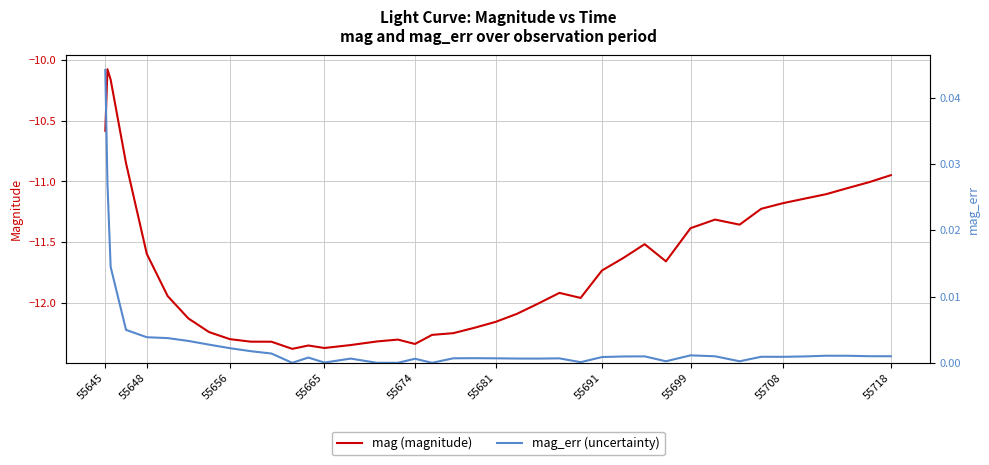

Is it true that mag (magnitude) equals -6.4 at 55691?

False